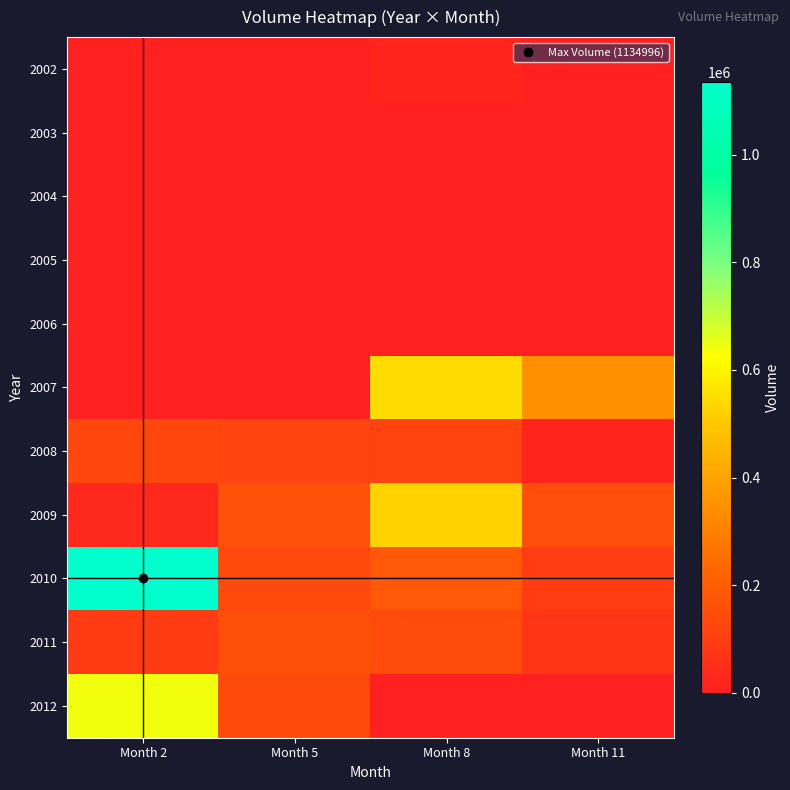

Which series changed the most between Month 5 and Month 8?

2007